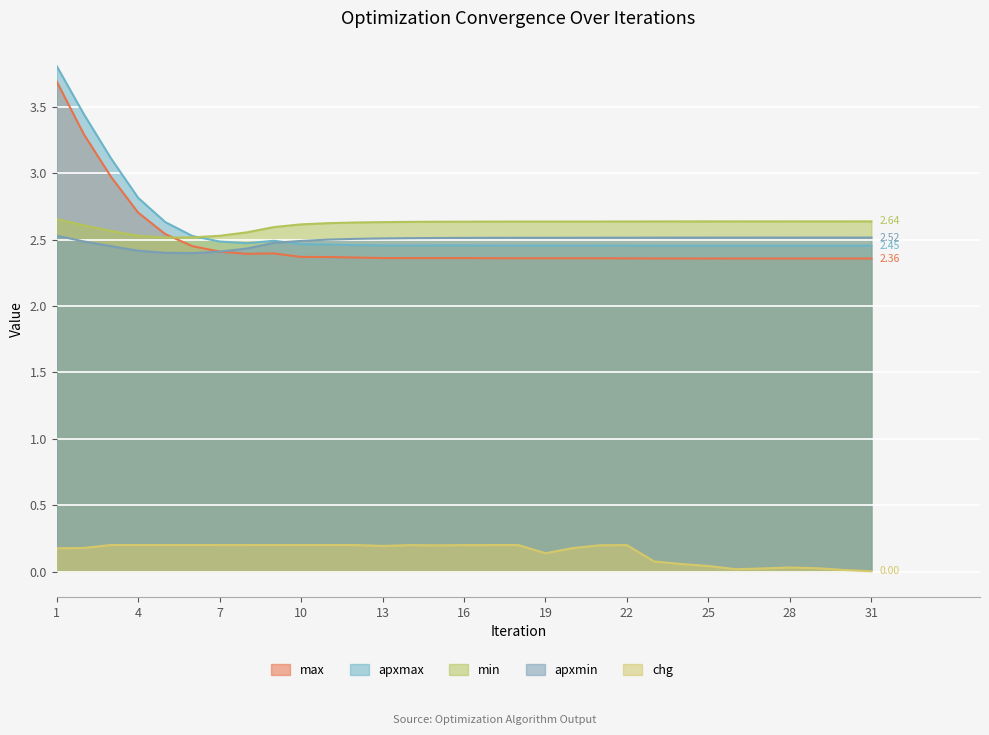

List the series in order of their peak value, lowest first.

chg, apxmin, min, max, apxmax